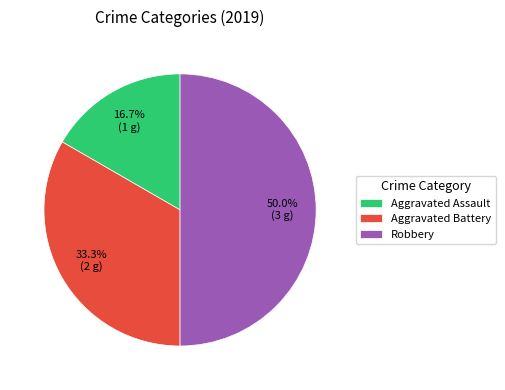

To the nearest percent, what percentage of the pie is Robbery?

50%